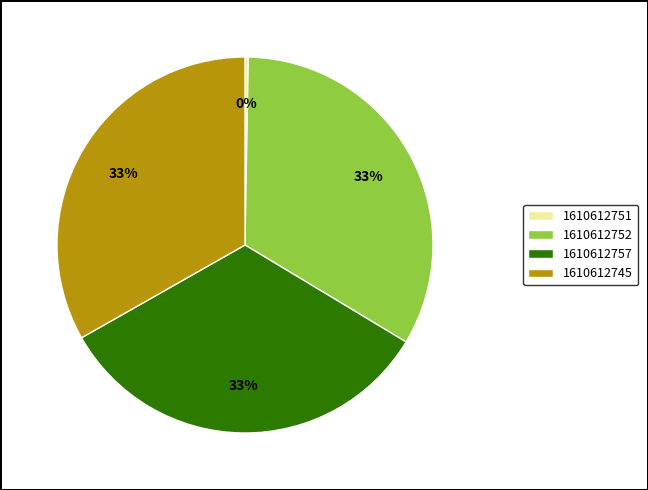

How many slices are in this pie chart?

4